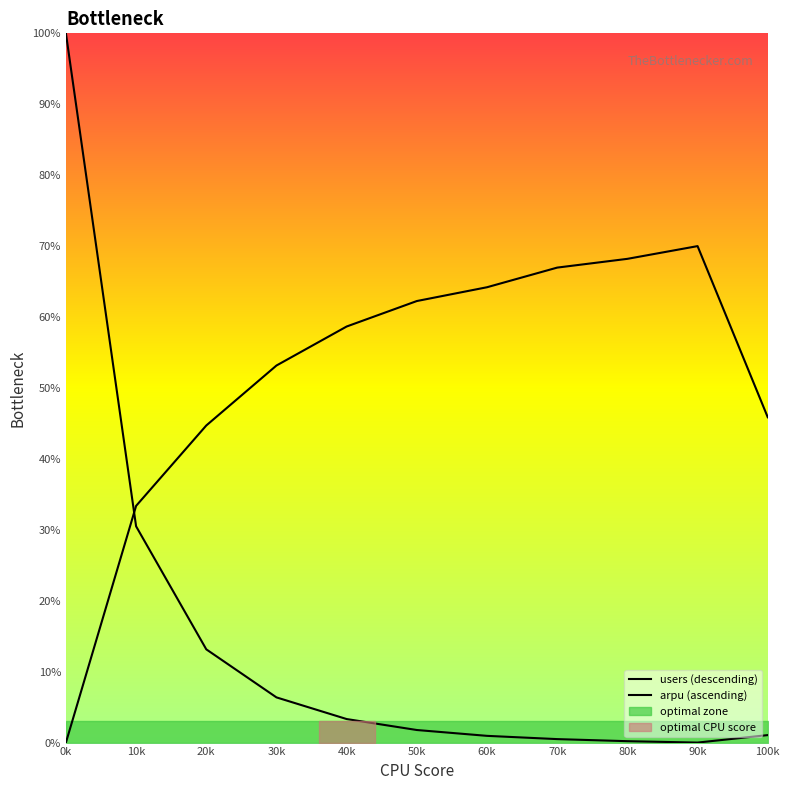

Where do arpu (ascending) and users (descending) first cross each other?

0k and 10k